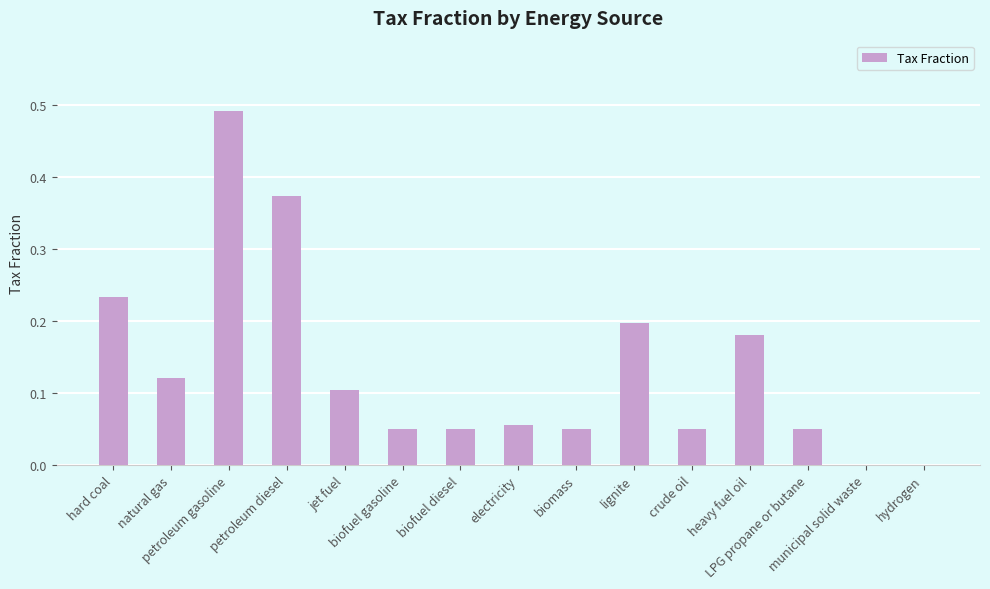

How many distinct data groups are displayed?

1